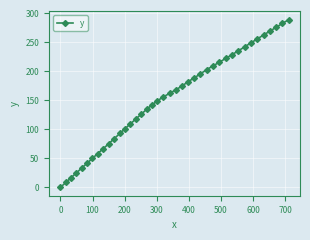

What is the greatest value displayed?

289.2